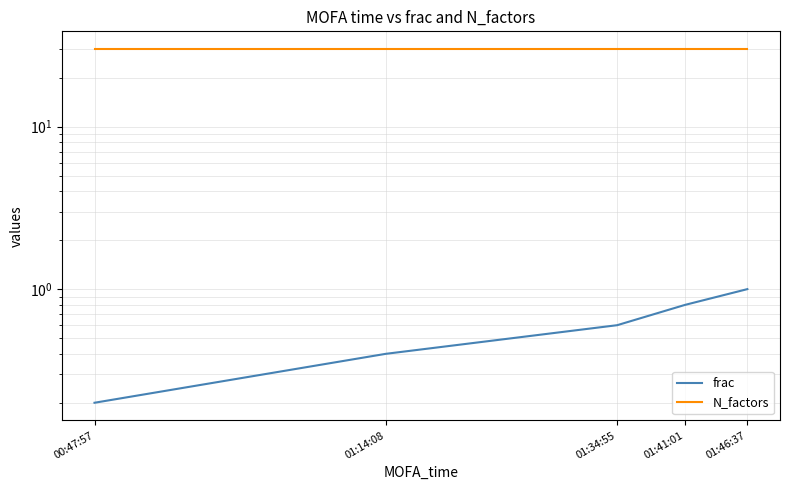

What is the sum of the frac values at 01:14:08 and 00:47:57?

0.6